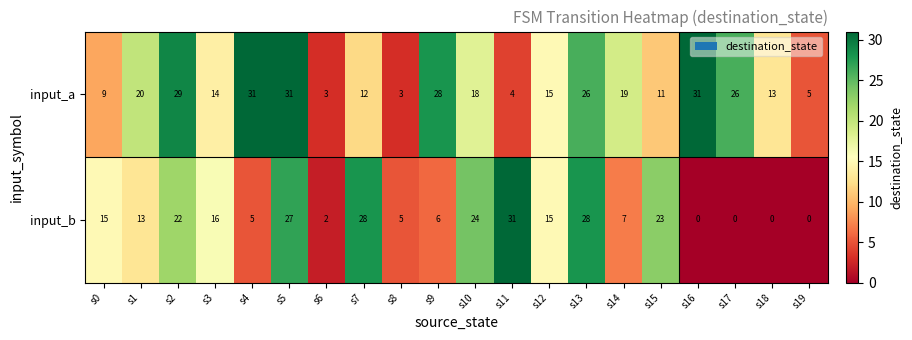

Where does the input_a series first go above 18?

s1